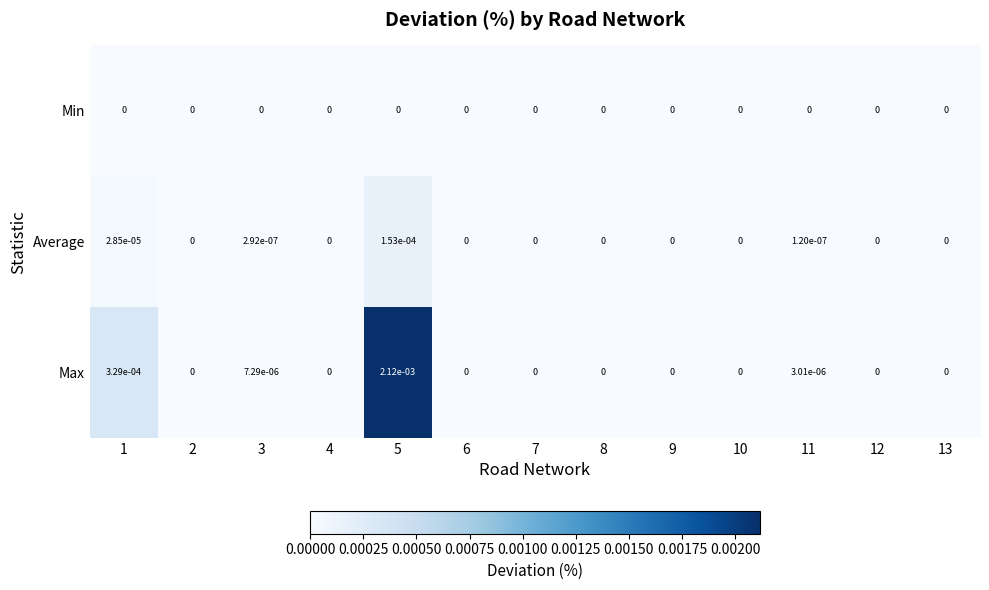

Rank the series by their maximum value, from lowest to highest.

Min, Average, Max